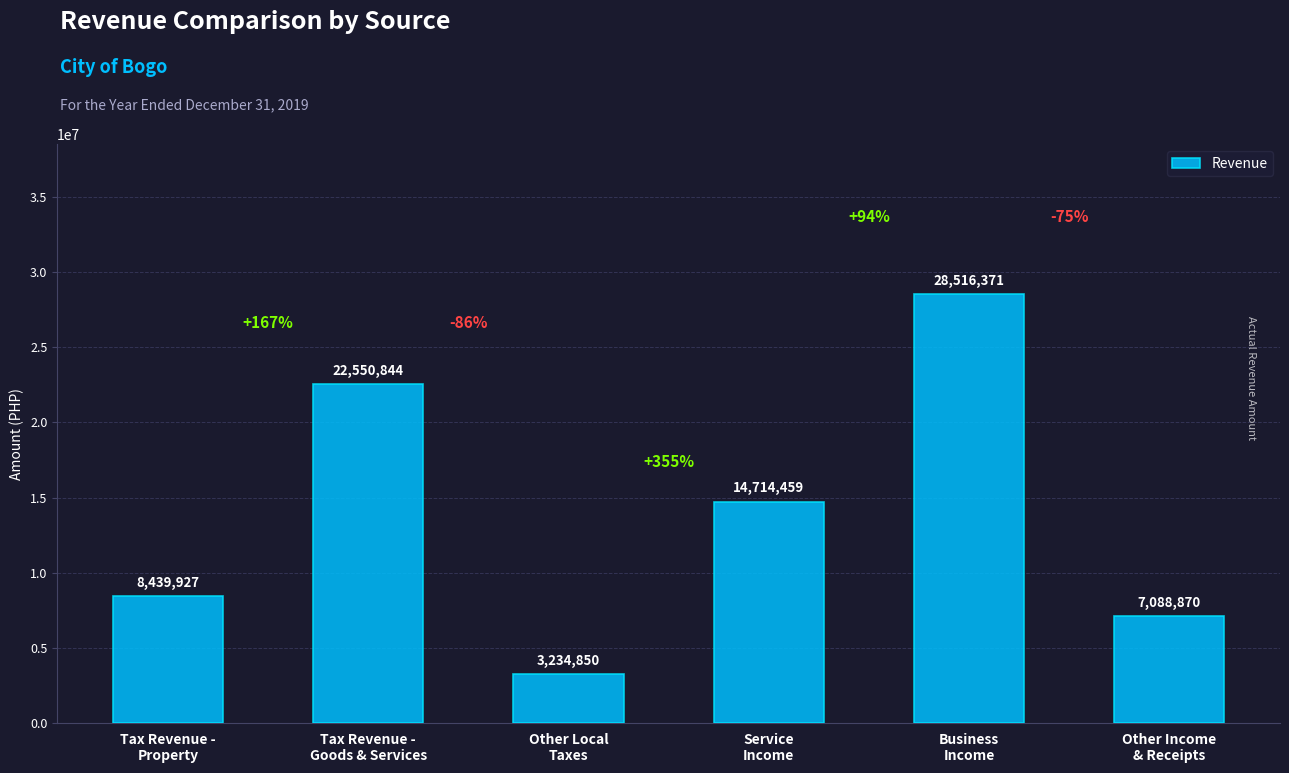

The chart shows a value of 24077274.0 at Service
Income. True or false?

False